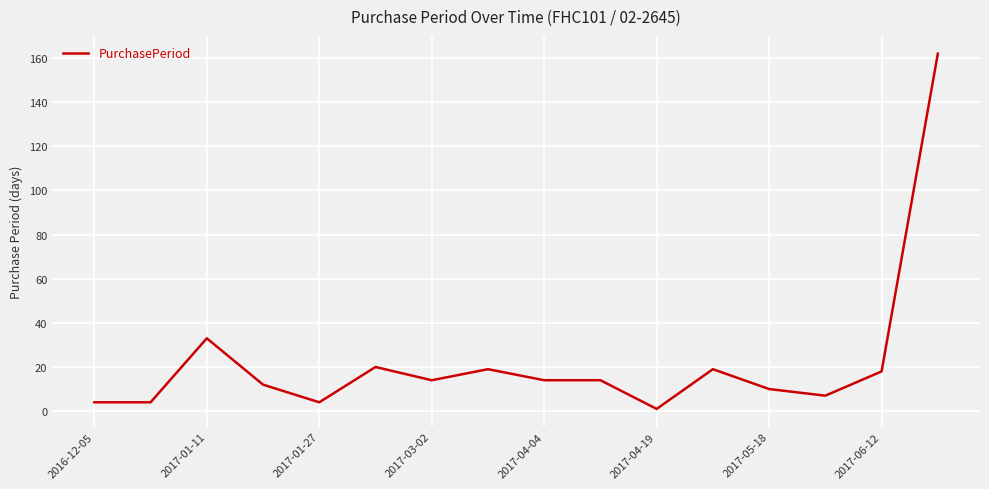

What is the maximum value shown in the chart?

162